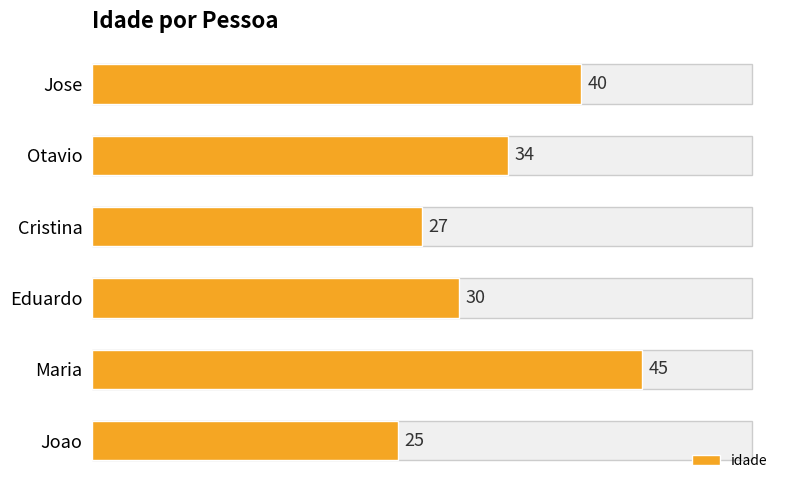

Rank the categories by value from lowest to highest.

Joao, Cristina, Eduardo, Otavio, Jose, Maria